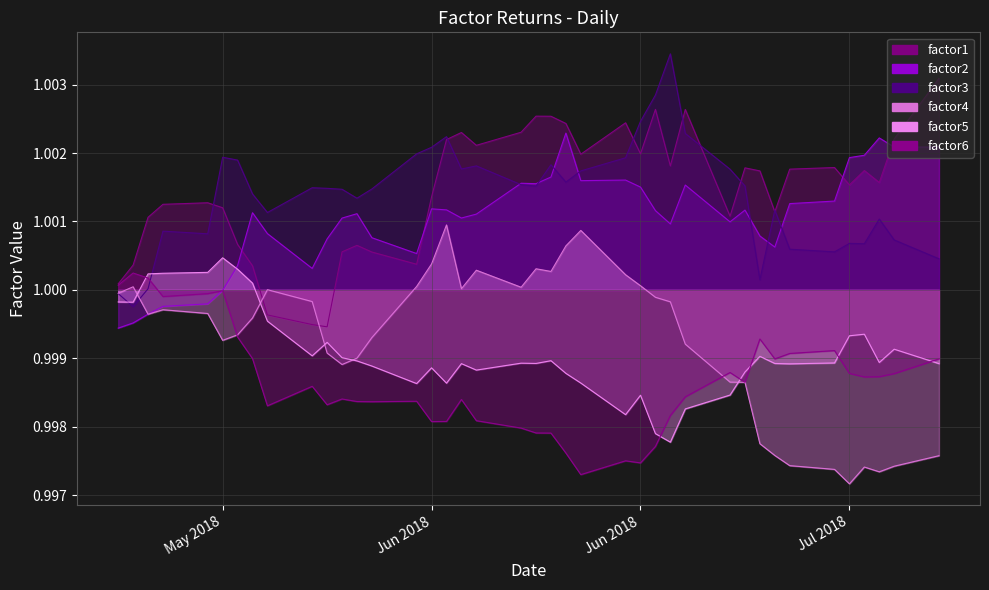

At which category does factor5 reach its first local valley?

2018-05-16